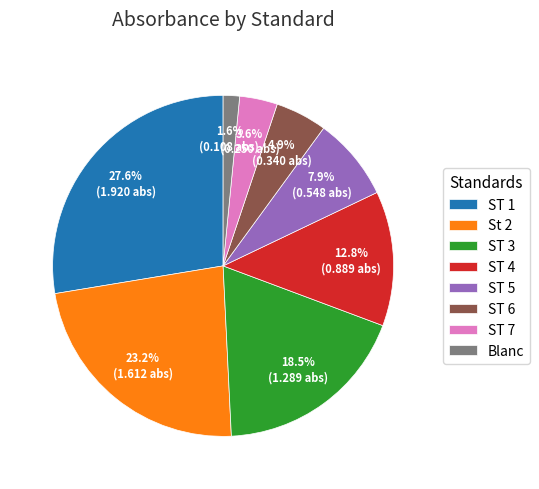

Which category has the biggest portion of the pie?

ST 1